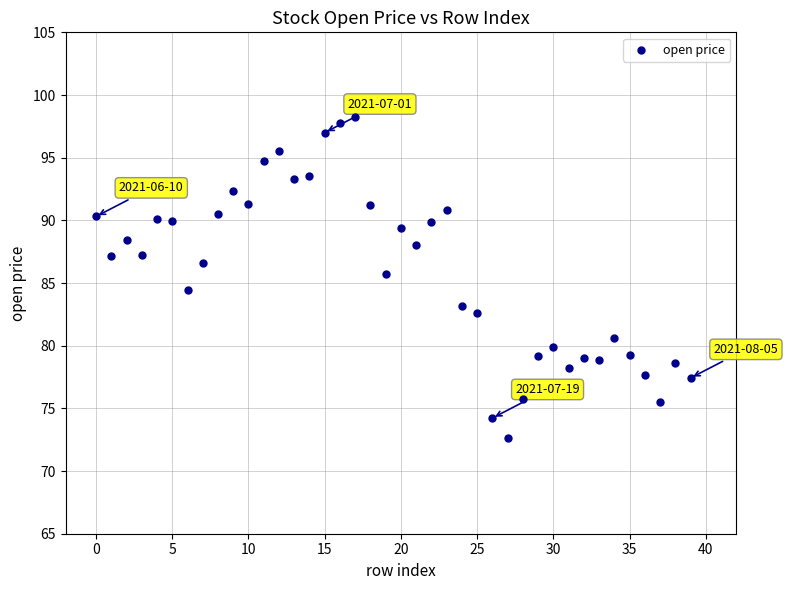

What is the range of Y values (max minus min)?

25.6